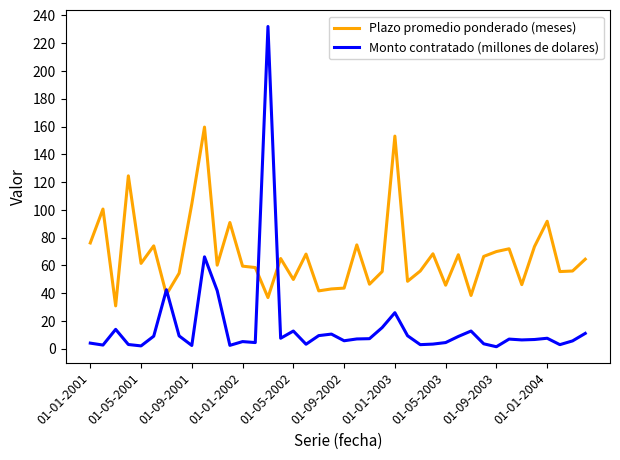

Which series has the largest total across all categories?

Plazo promedio ponderado (meses)